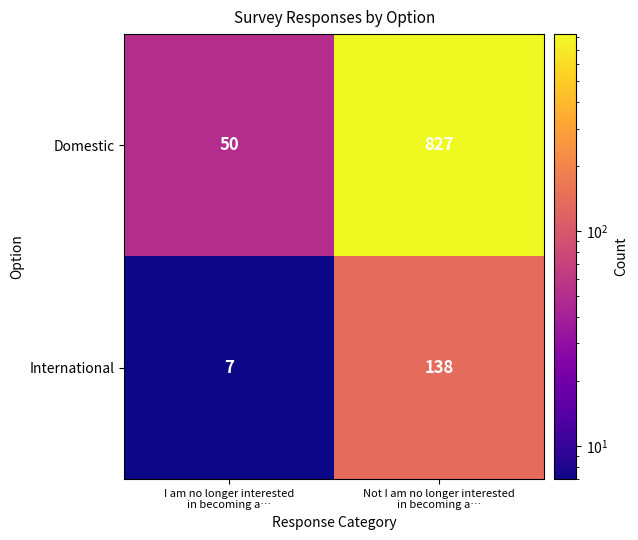

What is the difference between the maximum and minimum values in the Domestic series?

777